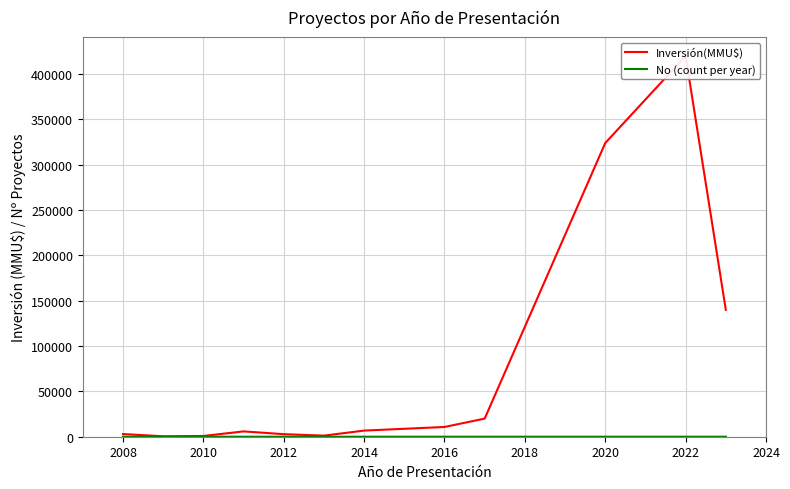

What is the value of the No (count per year) point at the 6th from the left?

1